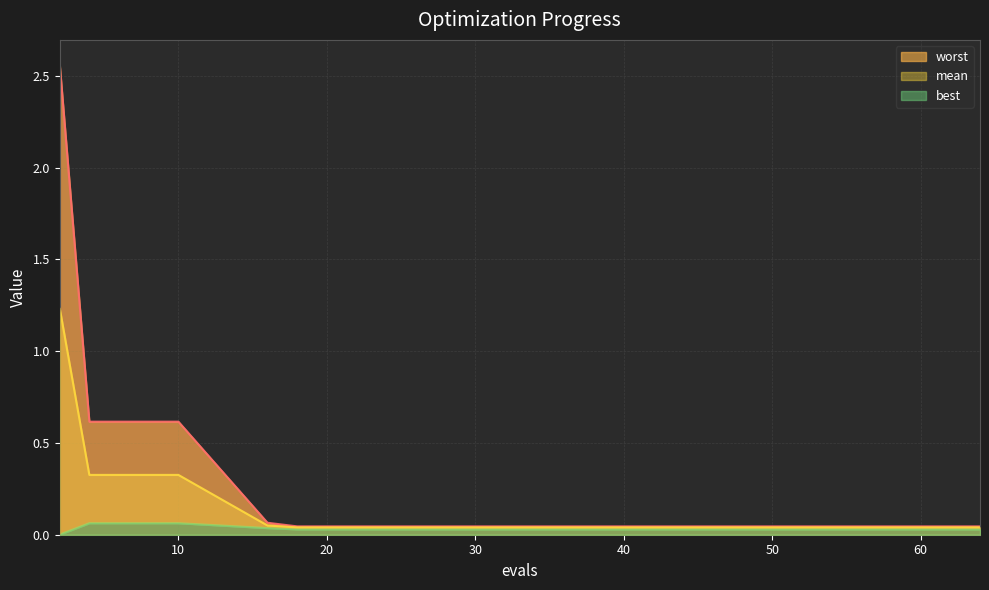

Does the chart display data point markers on the line(s)?

No